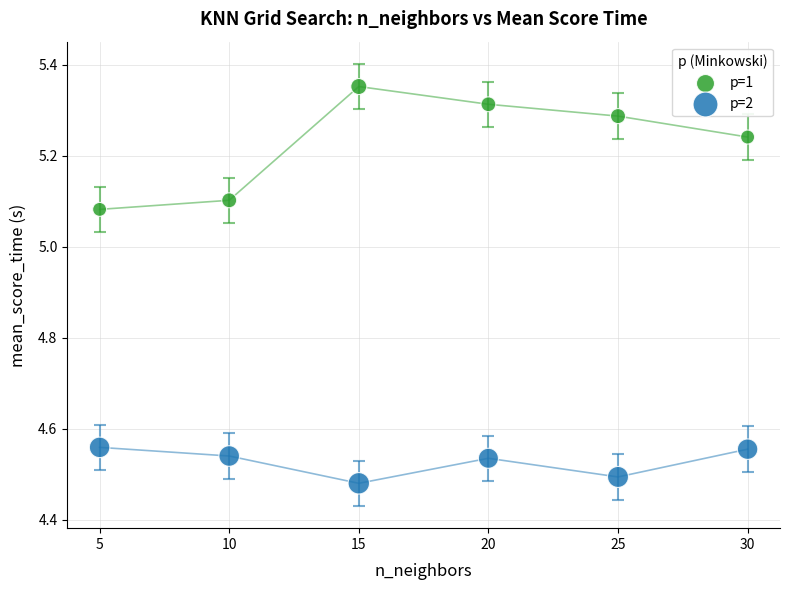

What is the X range (max minus min) for the scatter plot?

25.0